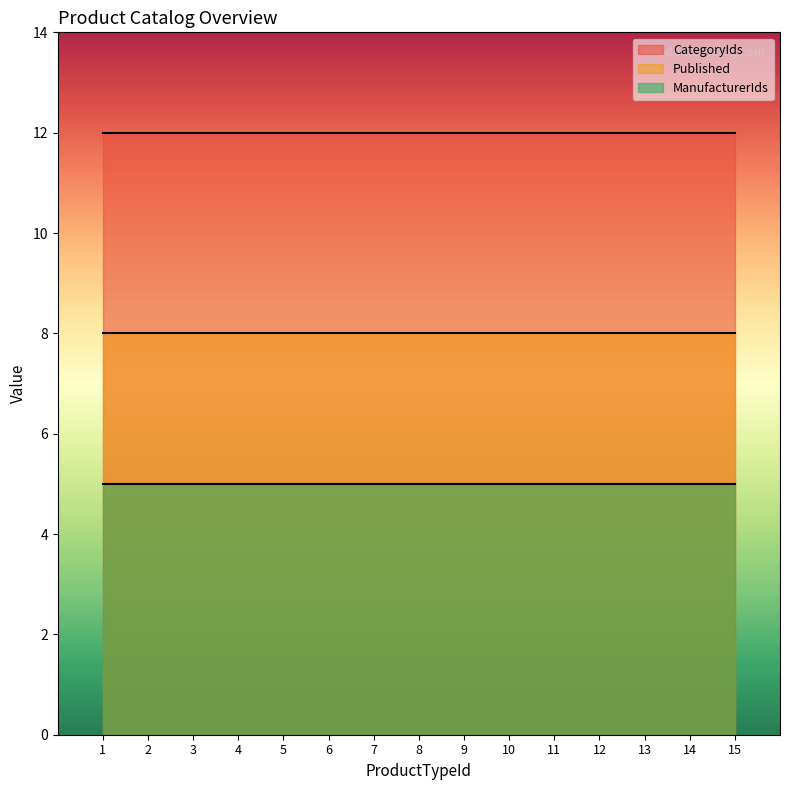

True or false: CategoryIds and Published cross at least once.

False